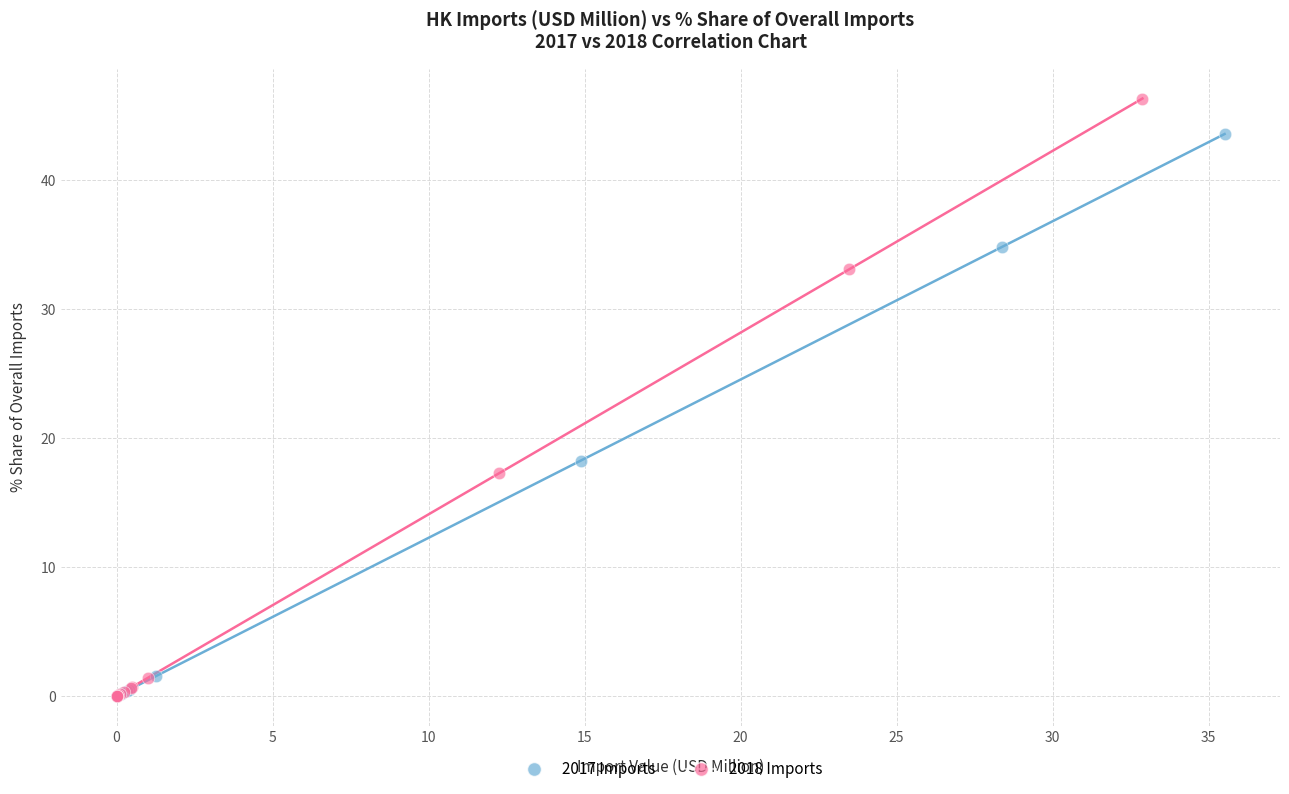

Which series contains the highest Y value?

2018 Imports